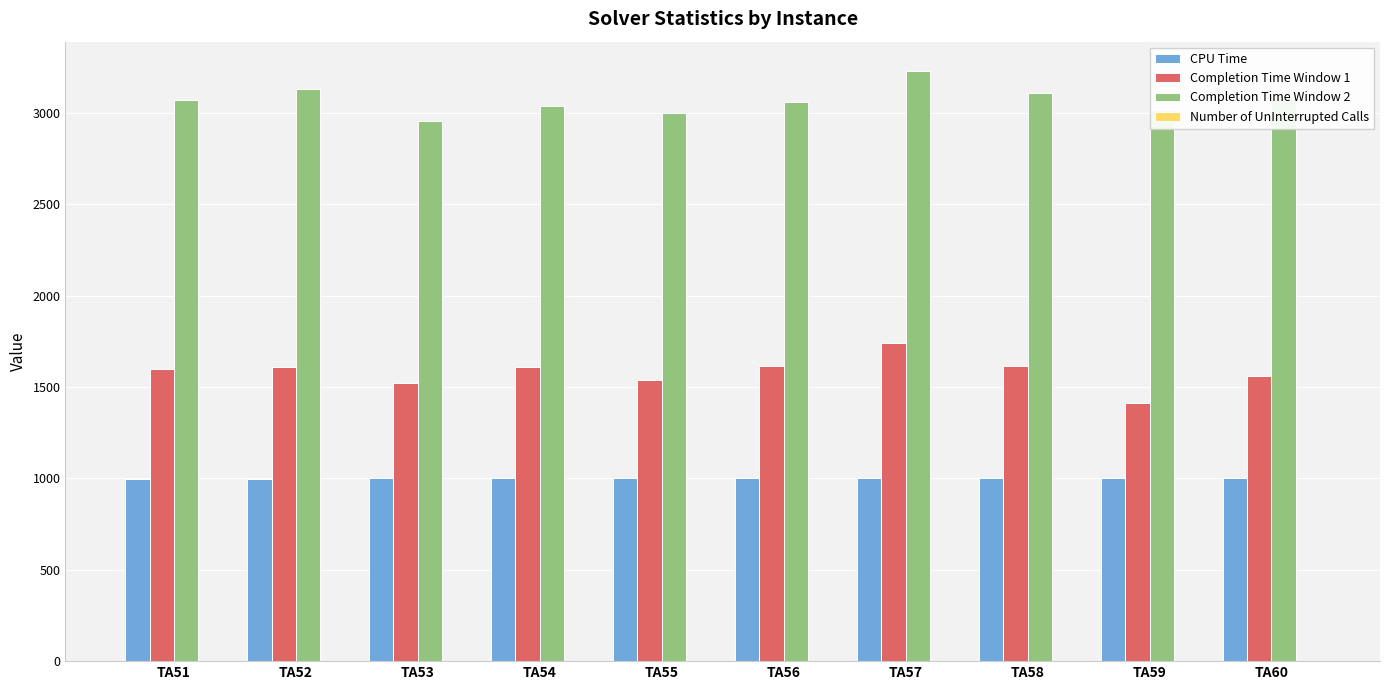

How many bars are there in each group?

3